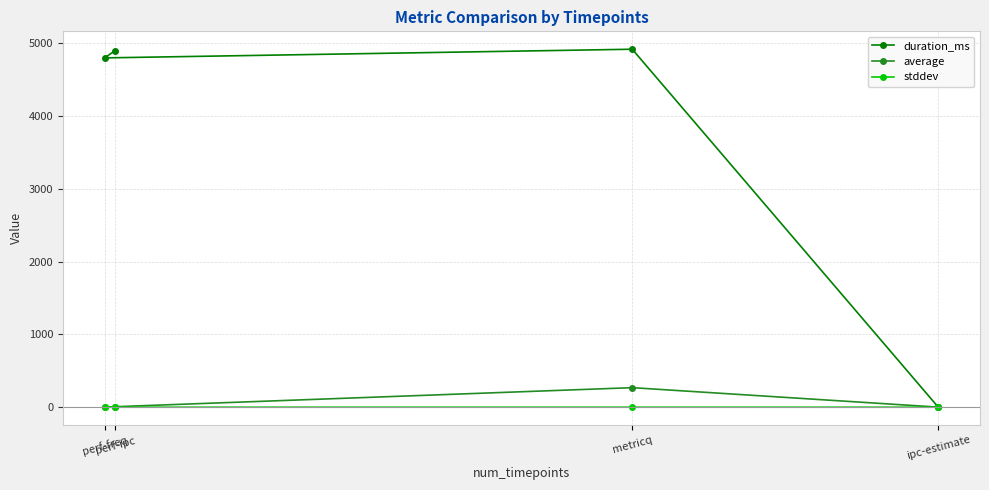

True or false: duration_ms and stddev intersect in this chart.

True